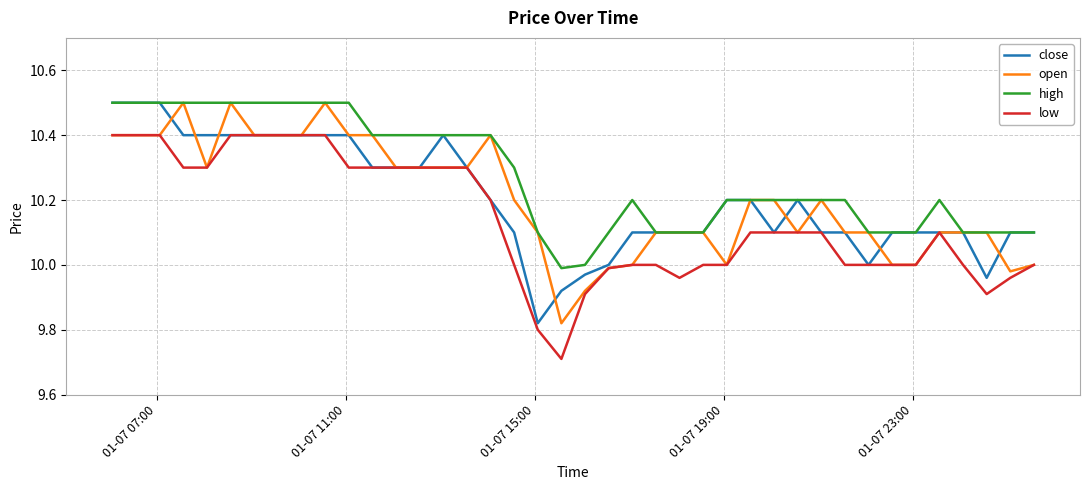

Which series has the largest total across all categories?

high